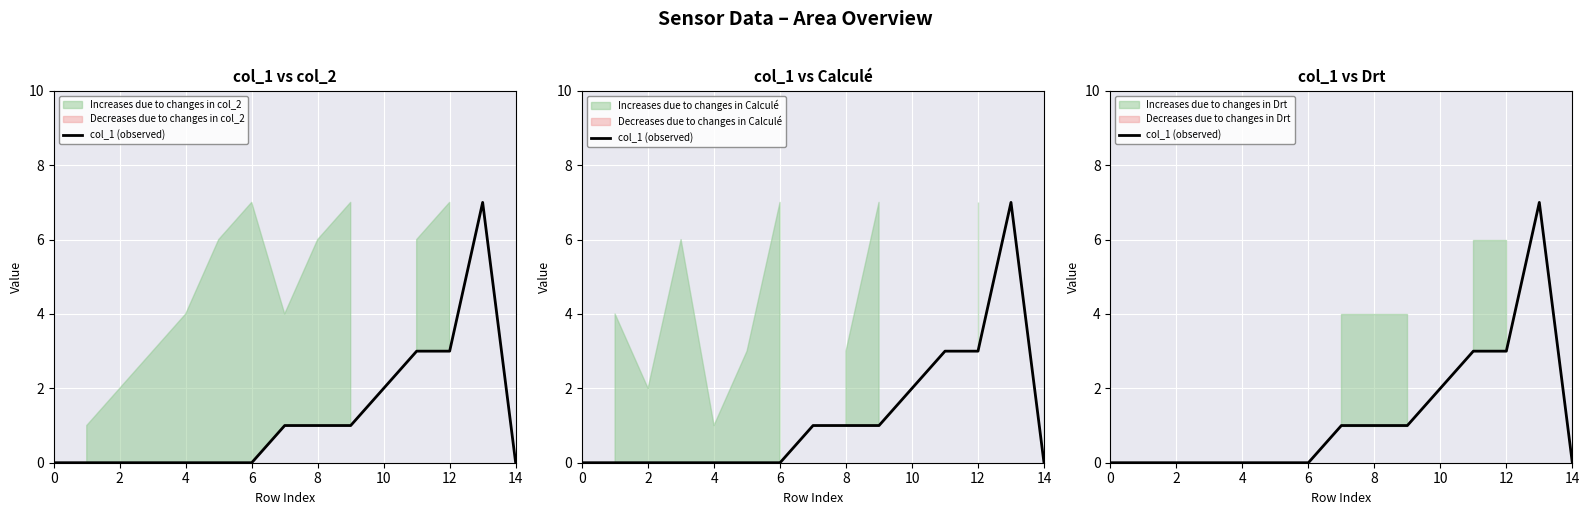

Is it true that the value at 13 is 10?

False